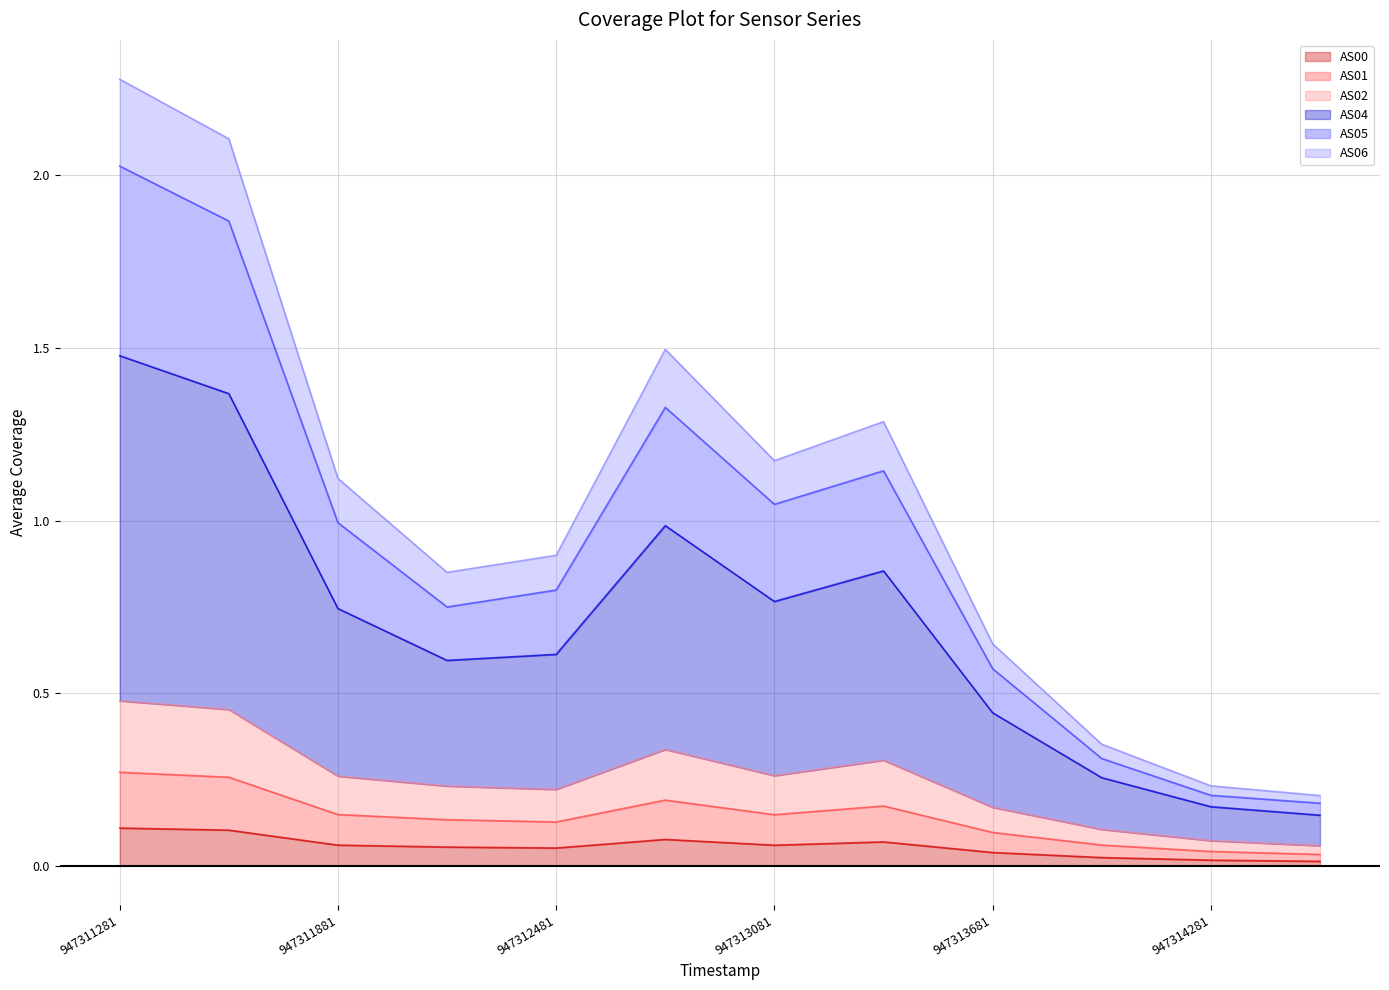

In AS06, how many points are lower than both neighbors (excluding endpoints)?

2